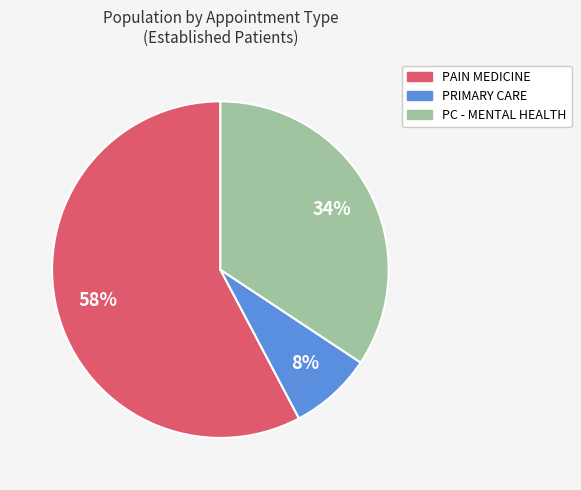

Count the number of slices in the pie.

3